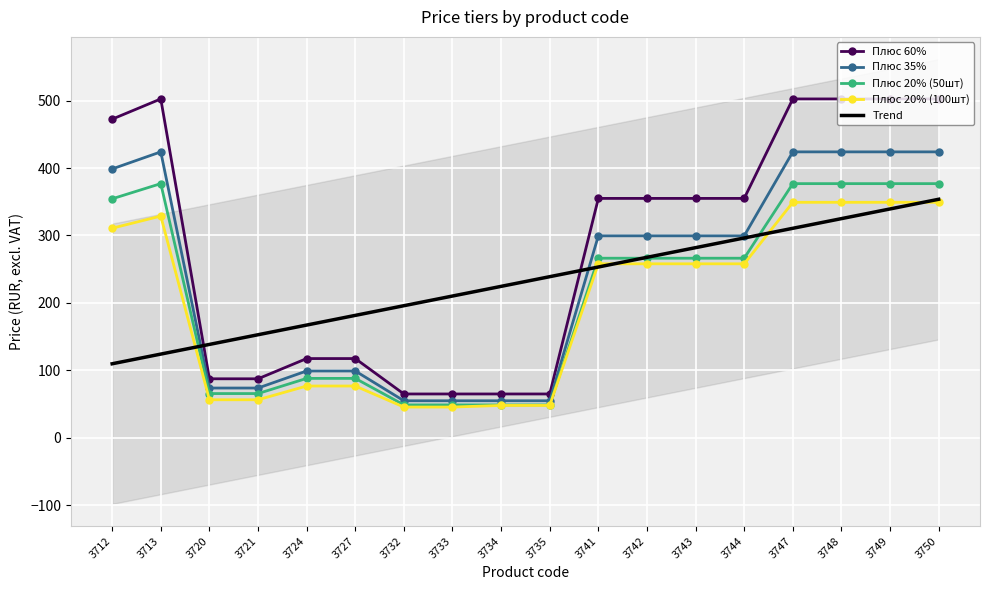

Reading left to right, extract all data points from this chart.

Плюс 60%: 472.5	502.5	87.5	87.5	117.5	117.5	65.0	65.0	65.0	65.0	355.0	355.0	355.0	355.0	502.5	502.5	502.5	502.5
Плюс 35%: 398.7	424.0	73.8	73.8	99.1	99.1	54.9	54.9	54.9	54.9	299.5	299.5	299.5	299.5	424.0	424.0	424.0	424.0
Плюс 20% (50шт): 354.4	376.9	65.6	65.6	88.1	88.1	48.8	48.8	48.8	48.8	266.3	266.3	266.3	266.3	376.9	376.9	376.9	376.9
Плюс 20% (100шт): 310.8	328.8	56.4	56.4	76.8	76.8	45.6	45.6	48.0	48.0	258.0	258.0	258.0	258.0	349.2	349.2	349.2	349.2
Trend: 109.8	124.1	138.5	152.8	167.2	181.5	195.9	210.2	224.6	238.9	253.3	267.6	282.0	296.3	310.7	325.0	339.4	353.7